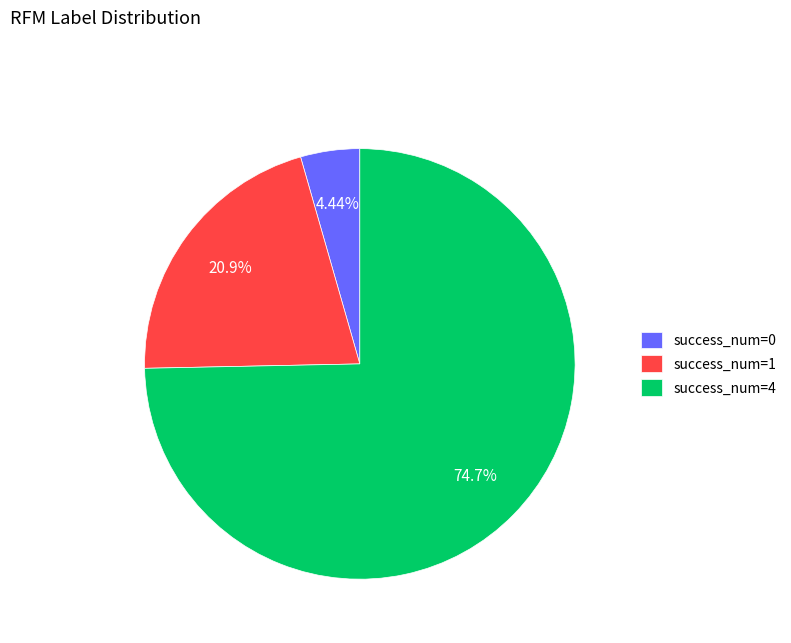

Do success_num=0 and success_num=1 together represent more than half of the pie?

No